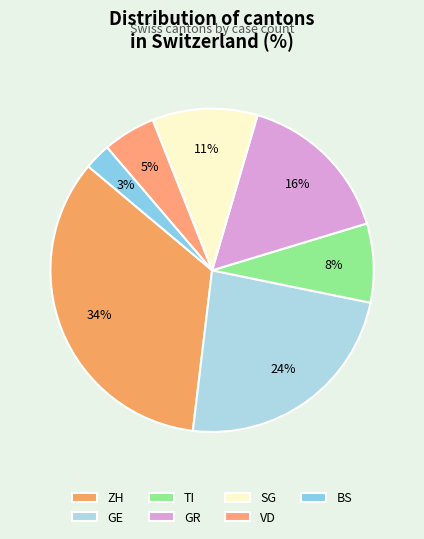

The BS slice represents 3% of the pie. True or false?

True